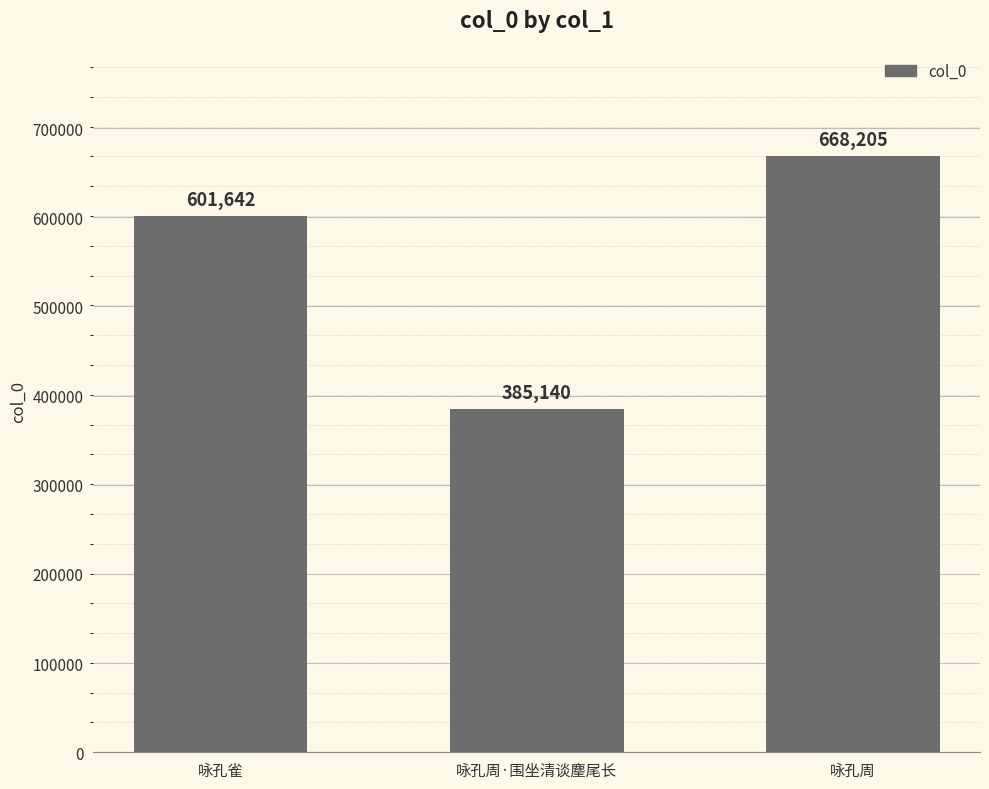

Approximately how many times larger is the value at 咏孔雀 compared to 咏孔周·围坐清谈麈尾长?

1.6